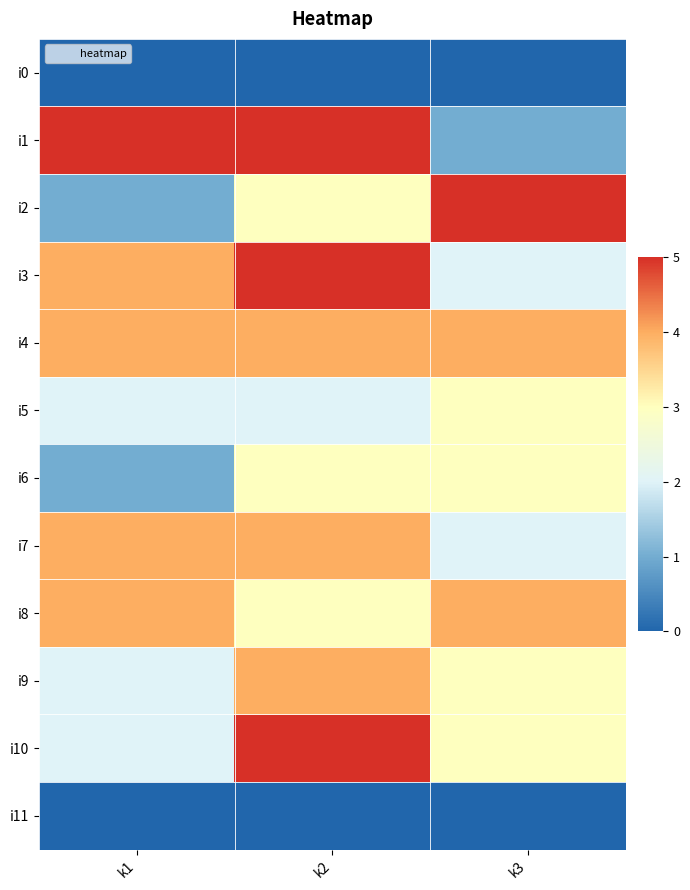

How many data points does each series have?

3